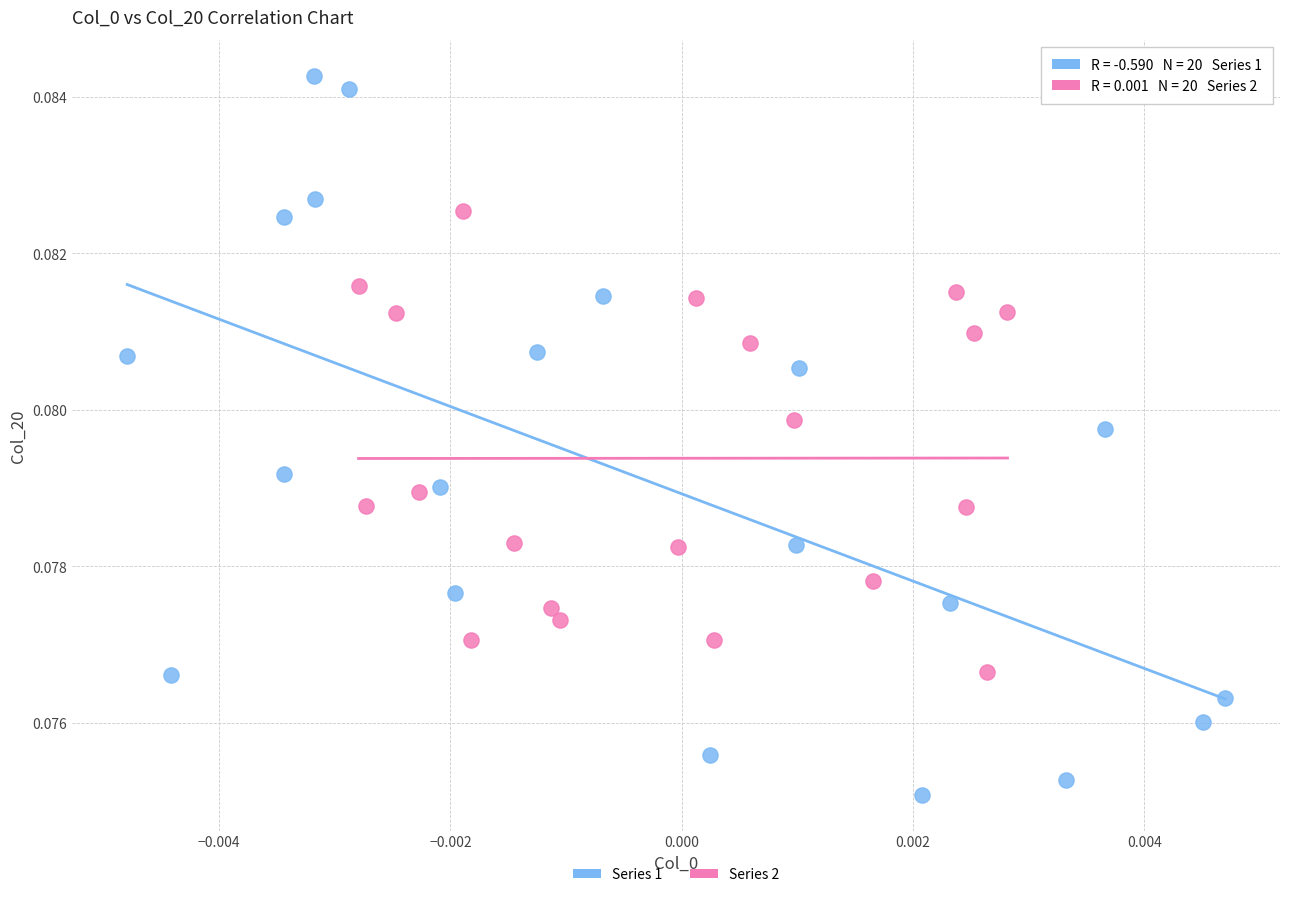

Which series contains the lowest Y value?

Series 1